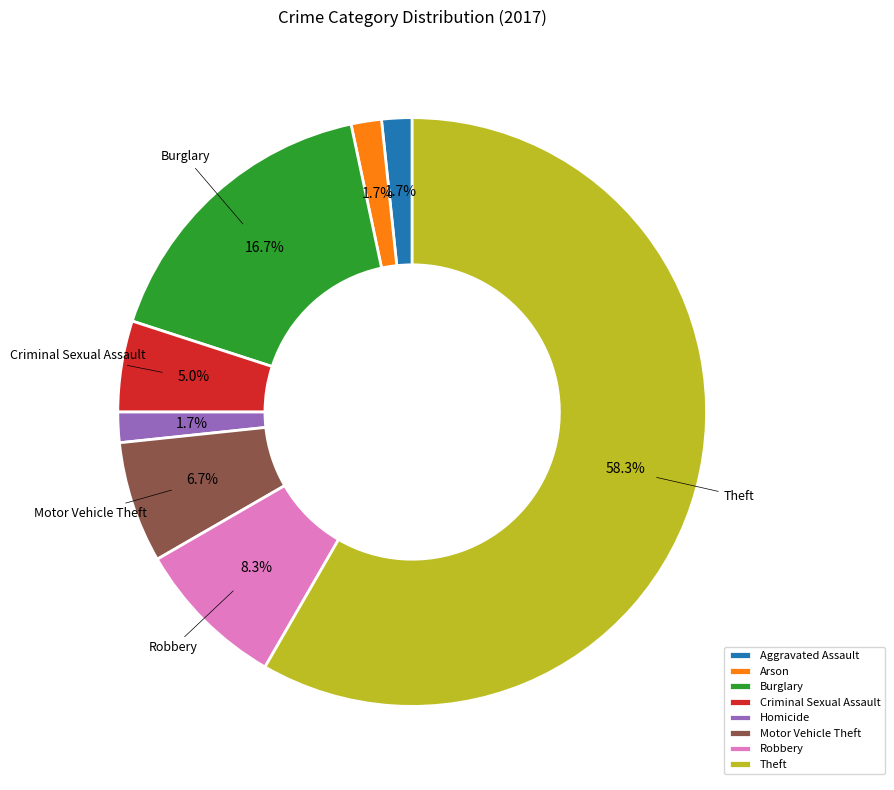

Is there any slice that represents more than half of the pie?

Yes